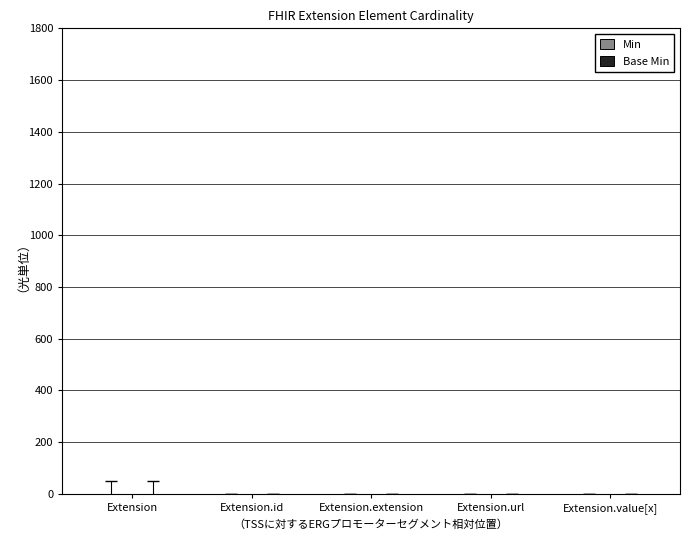

Reading left to right, what are all the values shown in this chart?

Min: 0	0	0	1	0
Base Min: 0	0	0	1	0